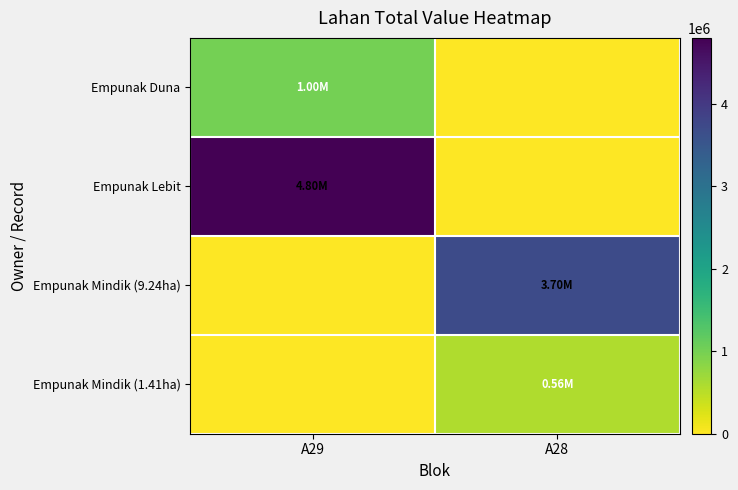

Reading left to right, extract all data points from this chart.

Empunak Duna: A29=1000000	A28=0
Empunak Lebit: A29=4800000	A28=0
Empunak Mindik (9.24ha): A29=0	A28=3696000
Empunak Mindik (1.41ha): A29=0	A28=564000